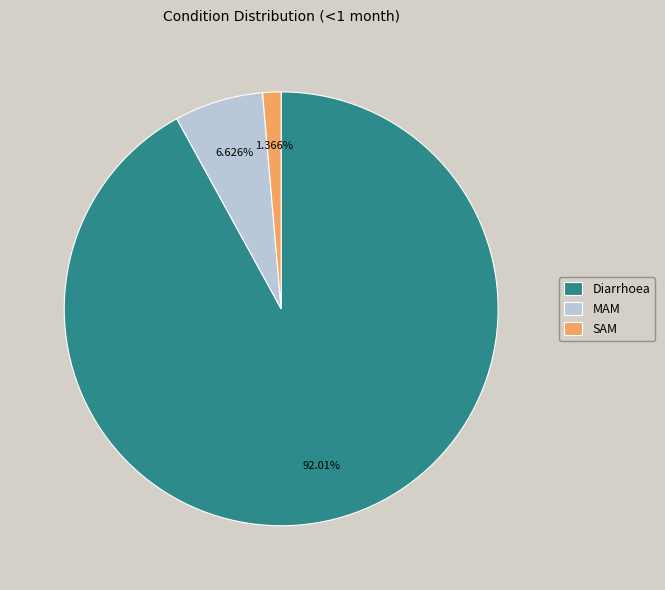

To the nearest percent, what portion does SAM represent?

1%